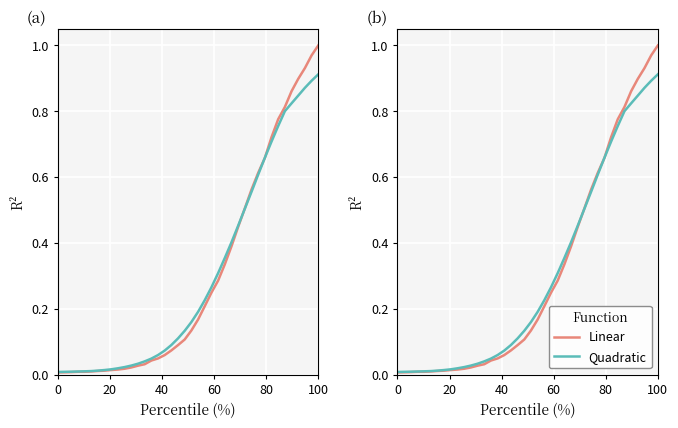

What are all the series names shown in the legend?

Linear, Quadratic